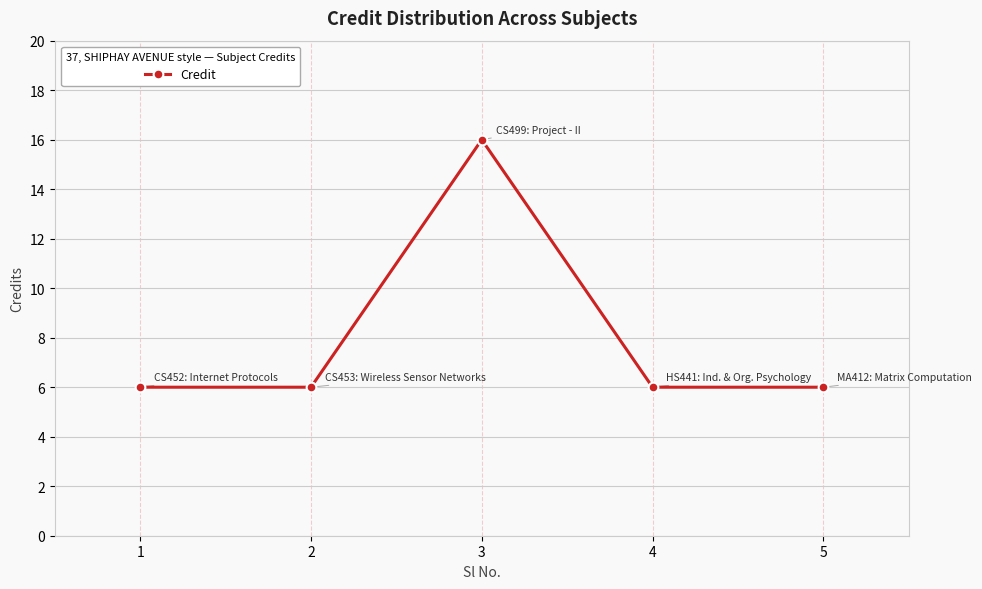

Does the chart display data point markers on the line(s)?

Yes